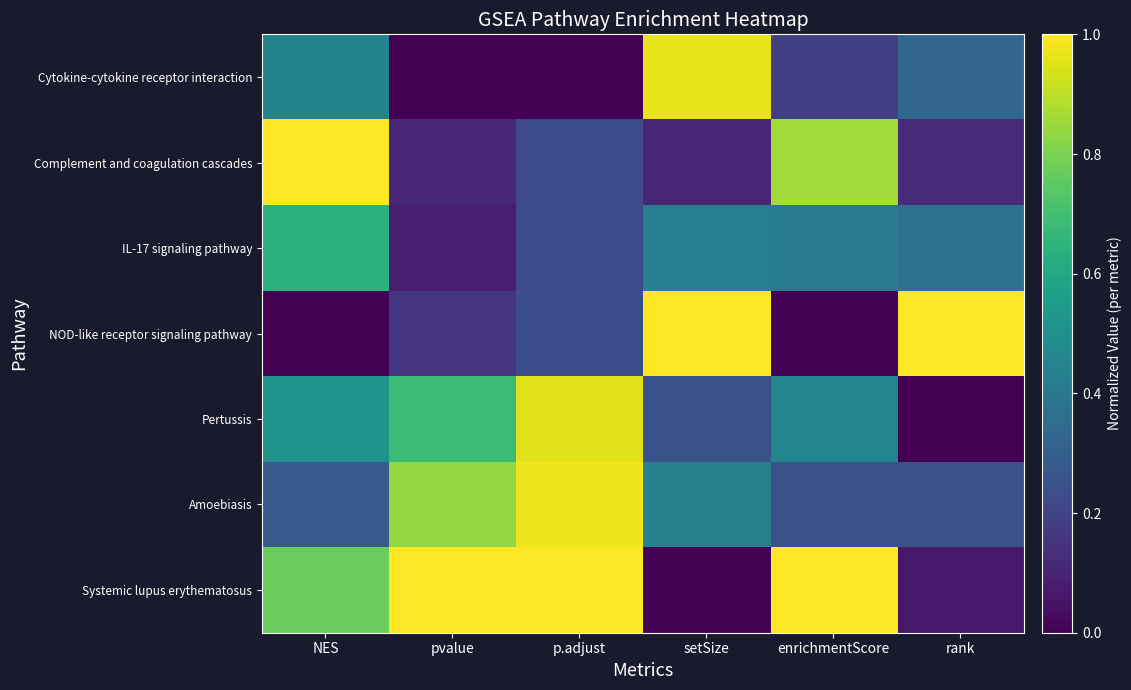

Reading right to left, transcribe all the data shown in this chart.

Cytokine-cytokine receptor interaction: rank=0.3	enrichmentScore=0.2	setSize=1.0	p.adjust=0.0	pvalue=0.0	NES=0.4
Complement and coagulation cascades: rank=0.1	enrichmentScore=0.9	setSize=0.1	p.adjust=0.2	pvalue=0.1	NES=1.0
IL-17 signaling pathway: rank=0.4	enrichmentScore=0.4	setSize=0.4	p.adjust=0.2	pvalue=0.1	NES=0.6
NOD-like receptor signaling pathway: rank=1.0	enrichmentScore=0.0	setSize=1.0	p.adjust=0.2	pvalue=0.2	NES=0.0
Pertussis: rank=0.0	enrichmentScore=0.5	setSize=0.2	p.adjust=1.0	pvalue=0.7	NES=0.5
Amoebiasis: rank=0.2	enrichmentScore=0.2	setSize=0.4	p.adjust=1.0	pvalue=0.8	NES=0.3
Systemic lupus erythematosus: rank=0.1	enrichmentScore=1.0	setSize=0.0	p.adjust=1.0	pvalue=1.0	NES=0.8